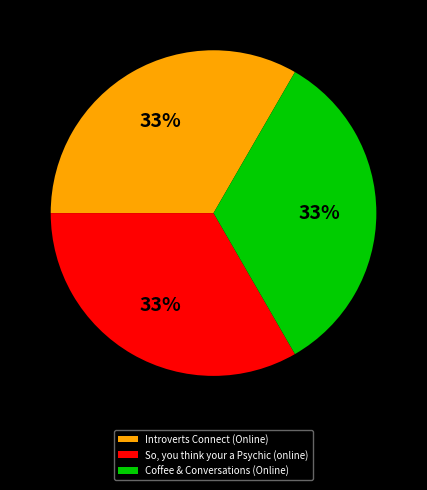

Approximately how many times larger is the value at So, you think your a Psychic (online) compared to Introverts Connect (Online)?

1.0